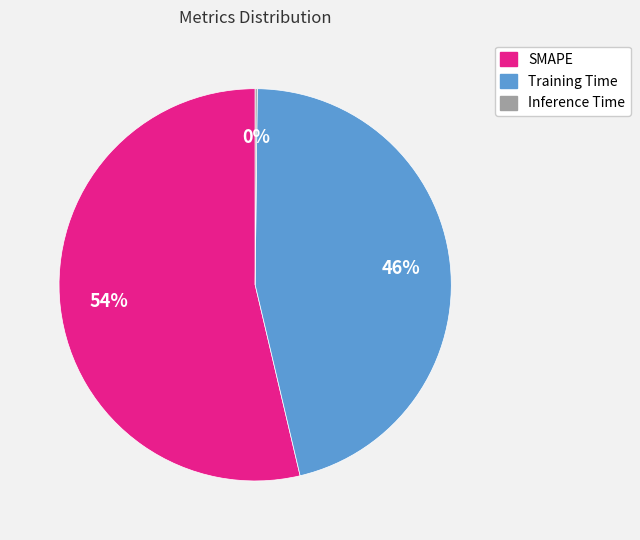

Is there a majority slice in this chart?

Yes